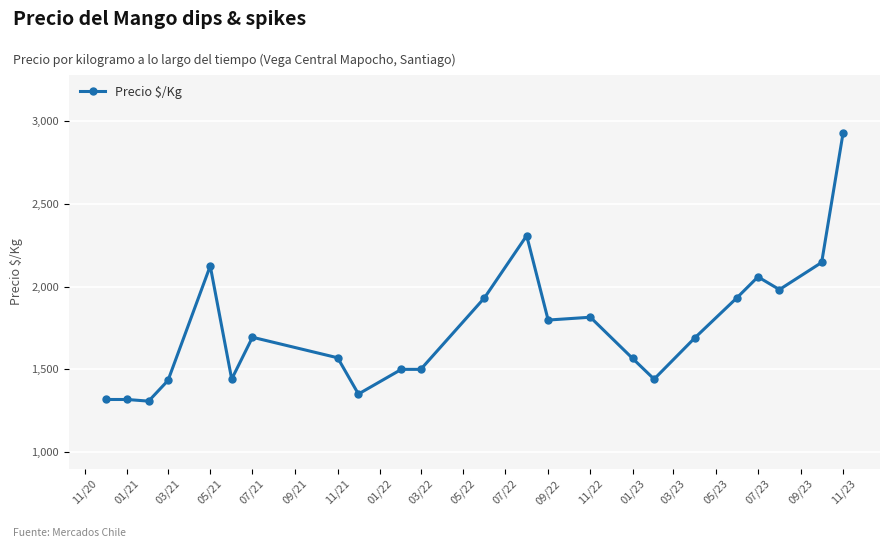

True or false: there are more than 0 points higher than both neighbors.

True